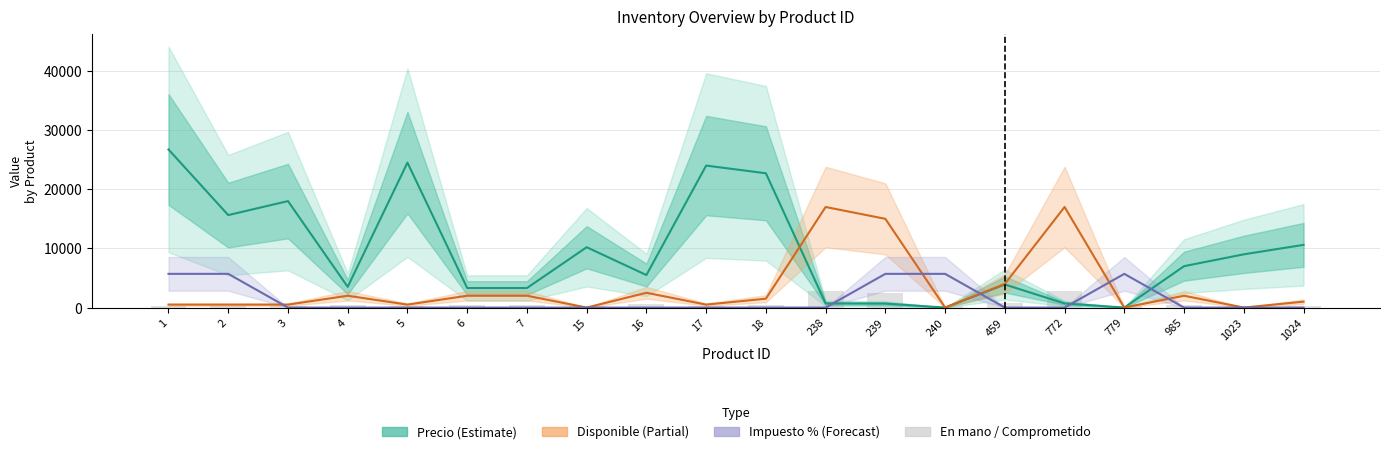

Is the value of En mano / Comprometido at 240 greater than the value of Disponible (Partial) at 240?

Yes